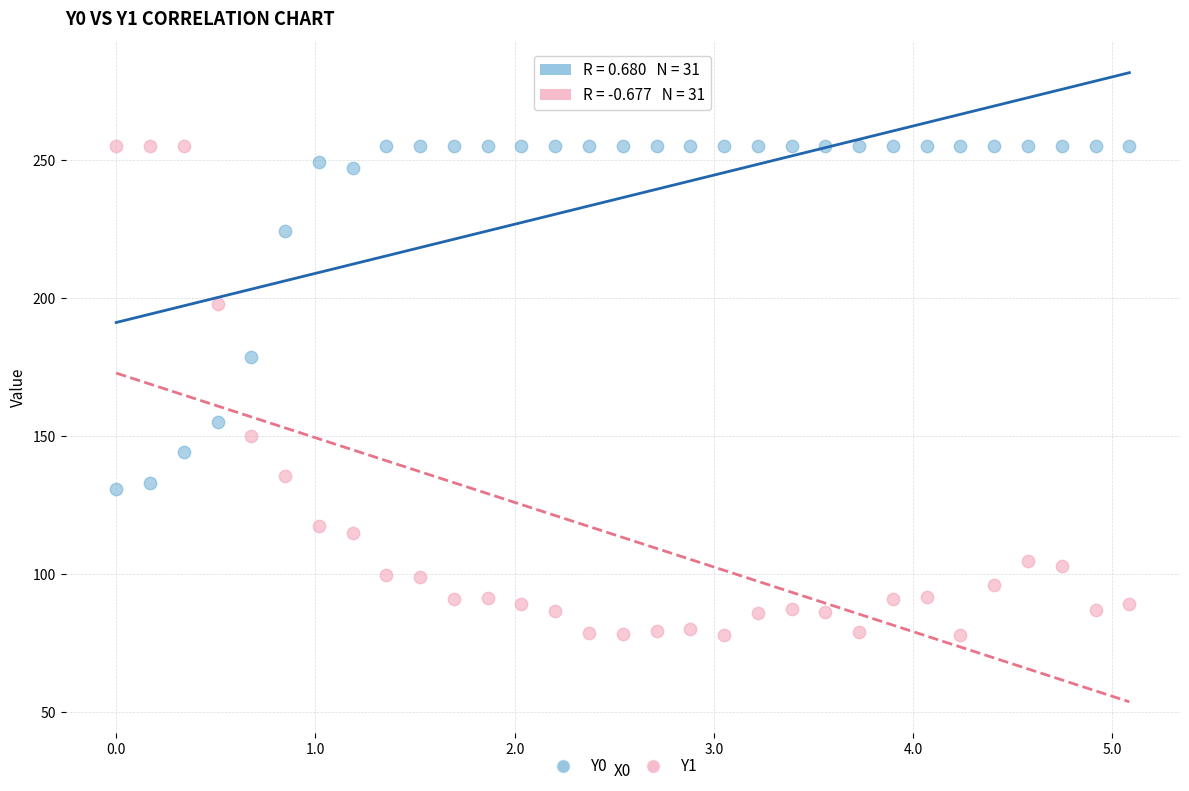

Across all data points, what is the range of Y values (max minus min)?

177.3